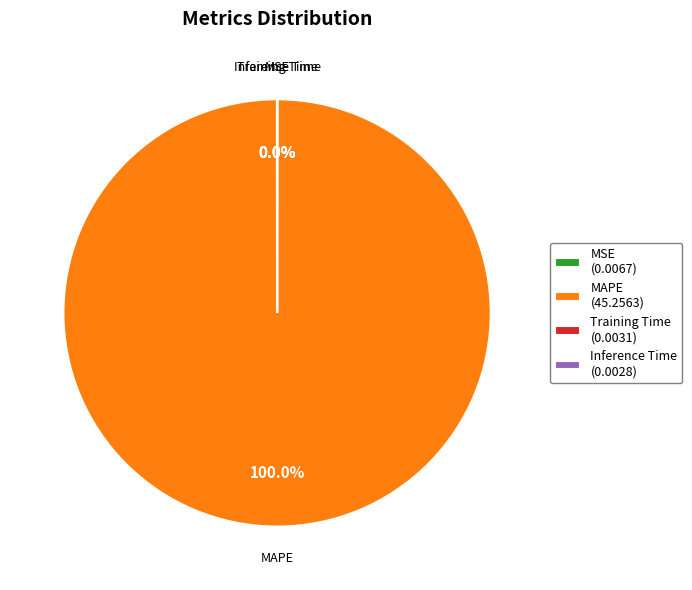

Which category accounts for the majority?

MAPE